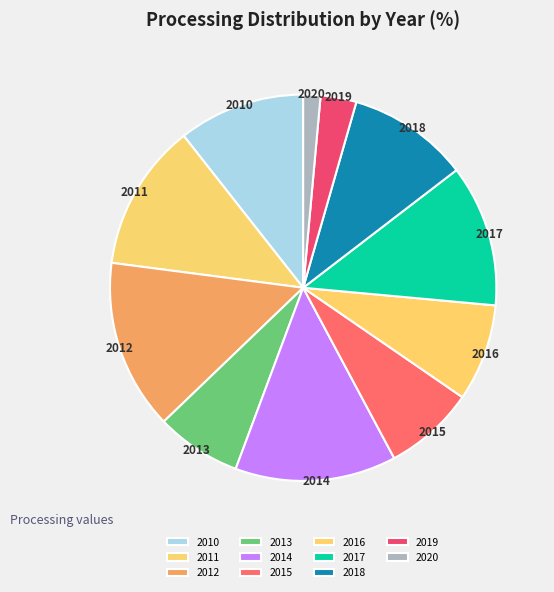

Does any single category account for the majority?

No